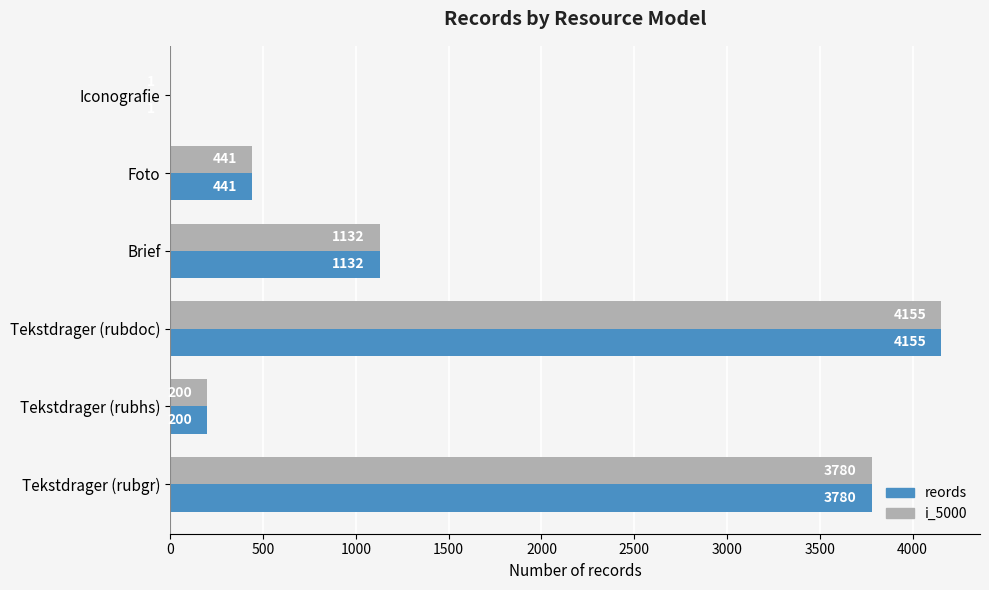

What is the sum of the reords values at Iconografie and Foto?

442